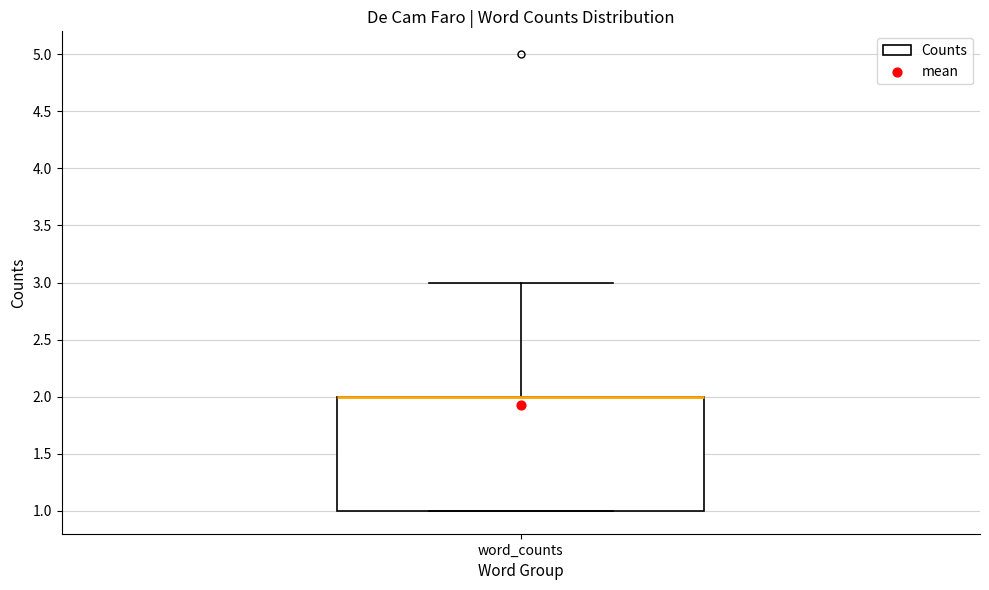

Transcribe this box plot: give where the median line is, the range the box spans, and where the two whiskers end, as read against the y-axis. The values are not printed on the chart, so give them approximately, as read against the axis.

median 2 (drawn on the box's upper edge), box 1 to 2, whiskers 1 to 3